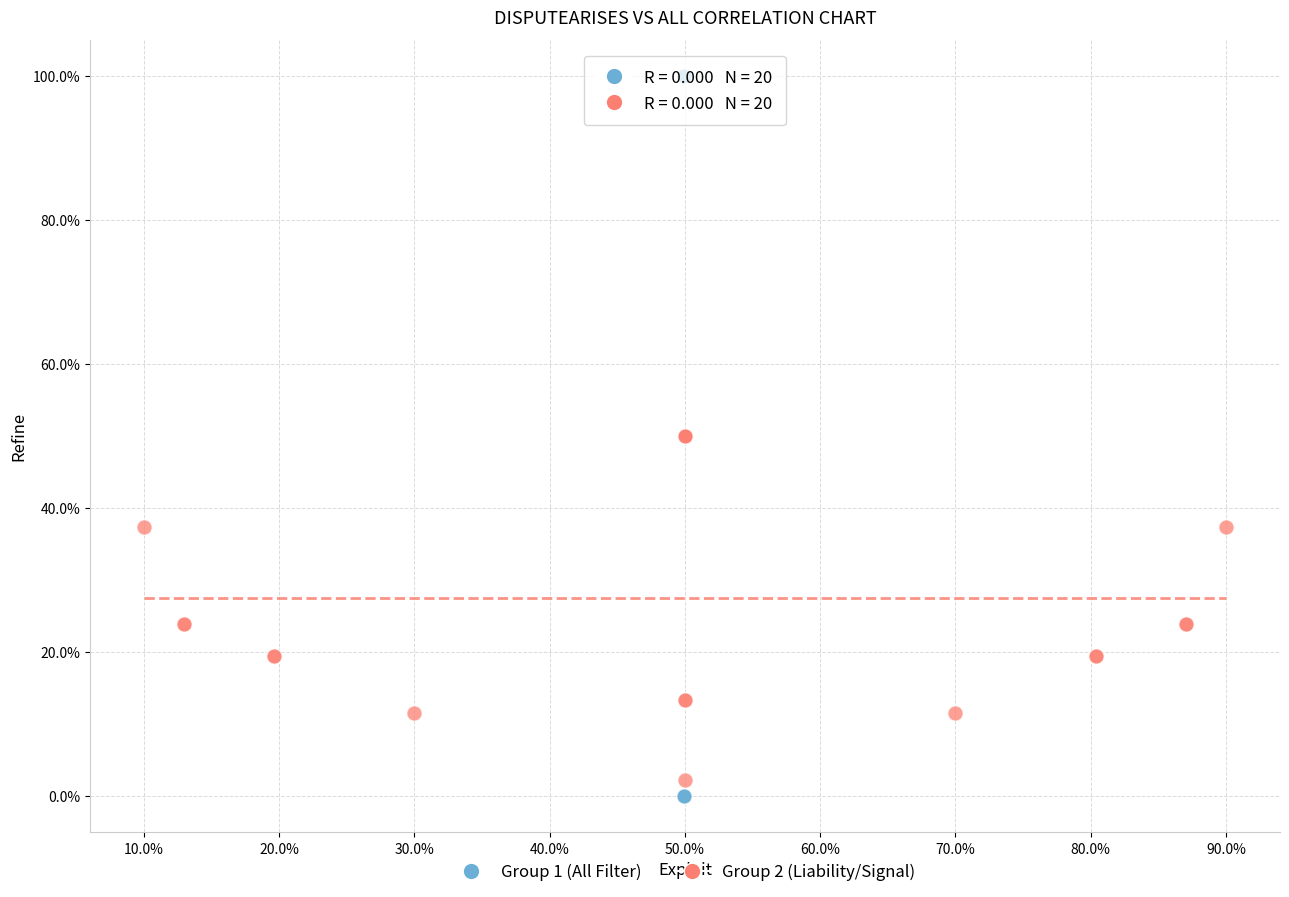

Which series reaches the minimum Y coordinate?

Group 1 (All Filter)